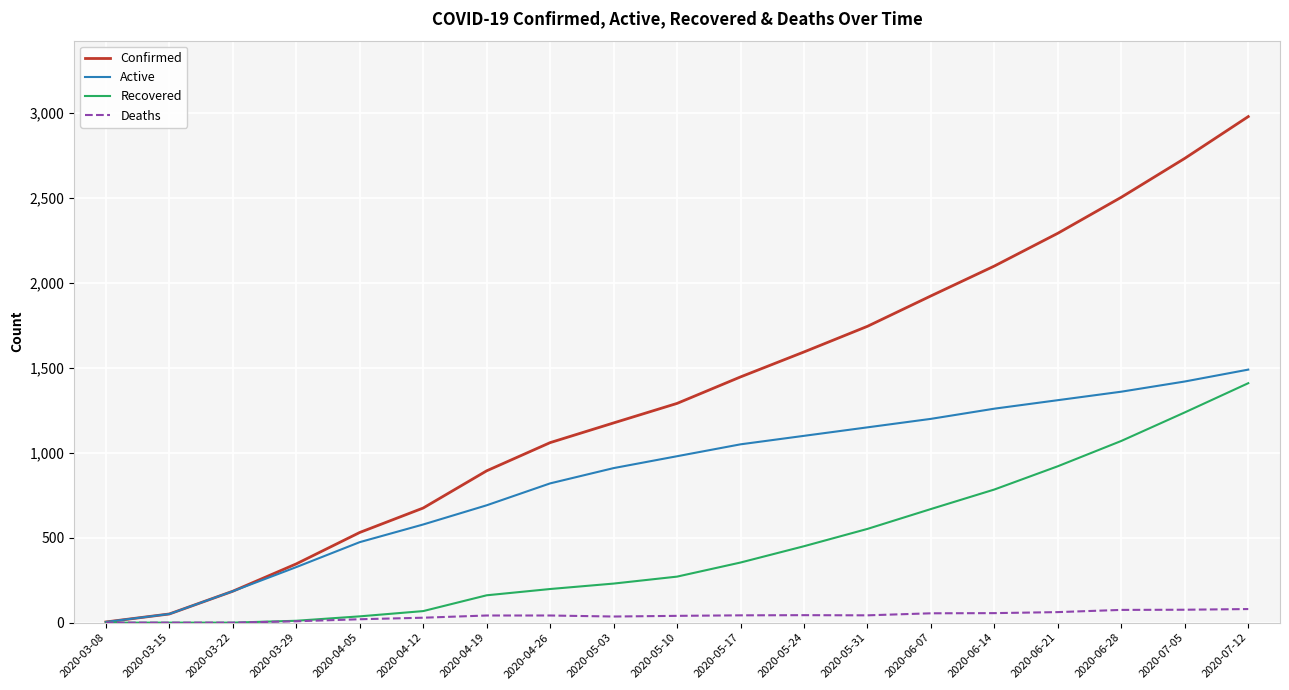

Which series has the widest spread of values?

Confirmed